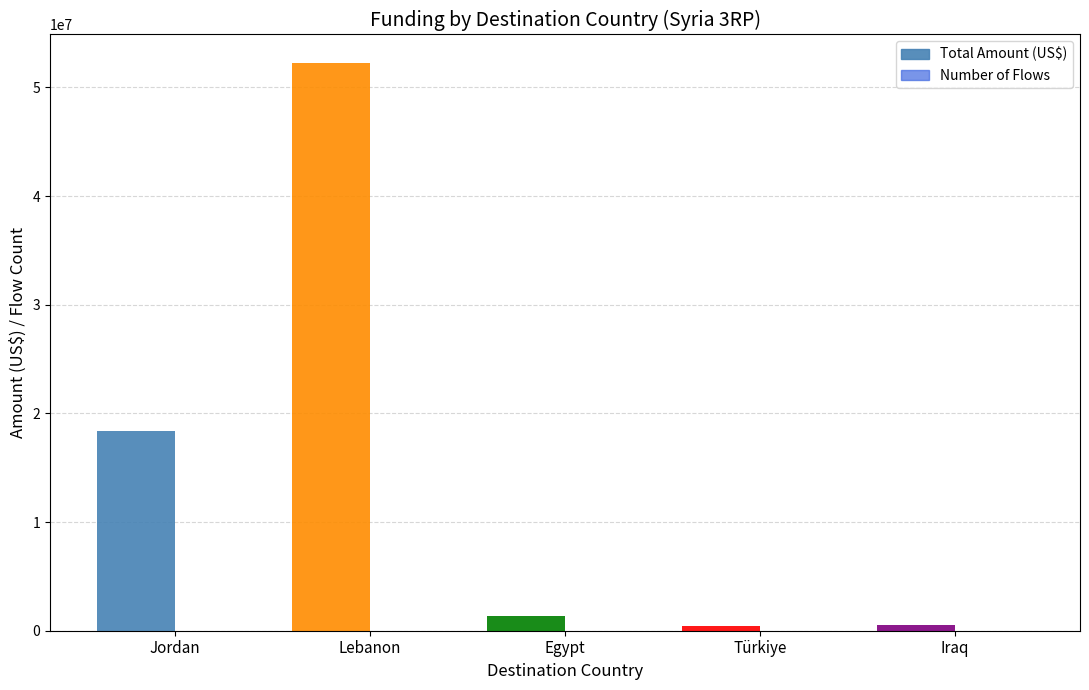

What is the difference between the Total Amount (US$) values at Jordan and Egypt?

17014274